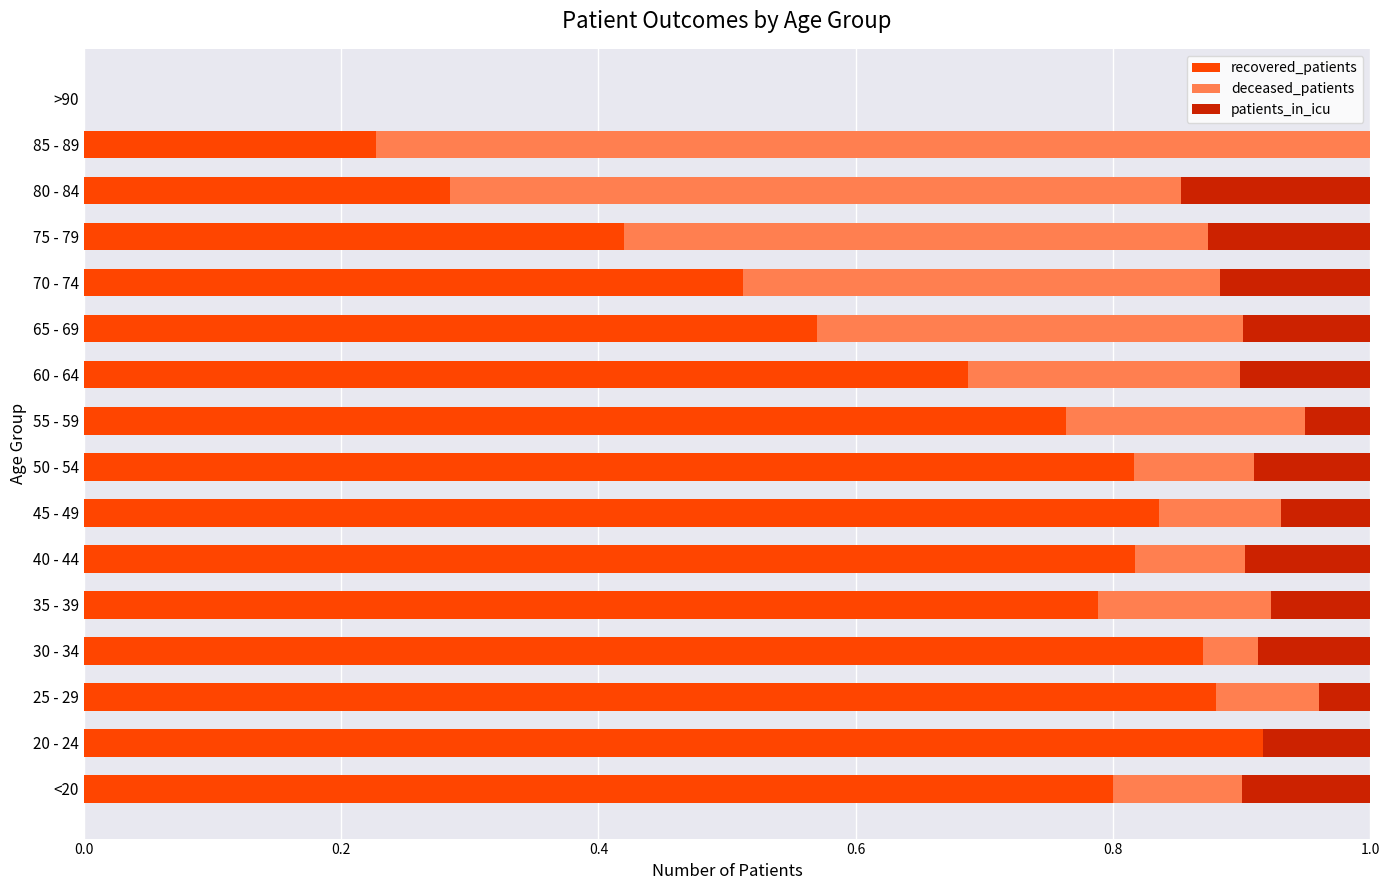

What is the sum of the recovered_patients values at 85 - 89 and 50 - 54?

1.0